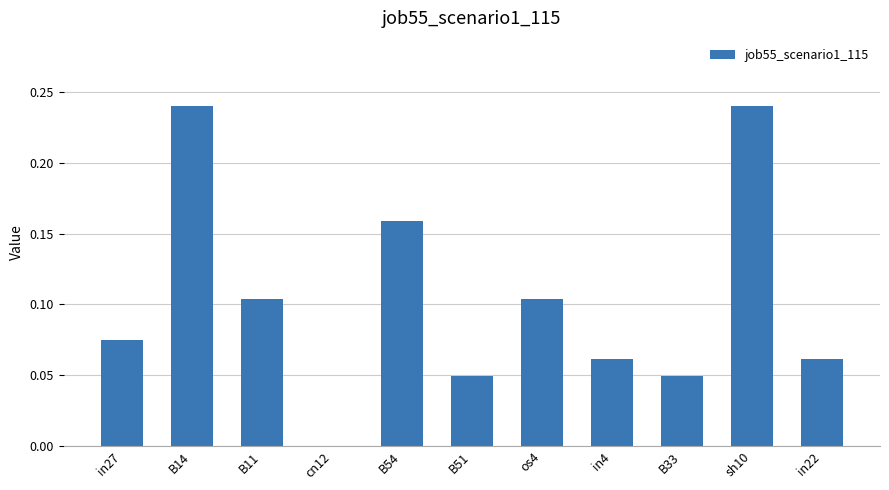

Between cn12 and B33, which is larger?

B33